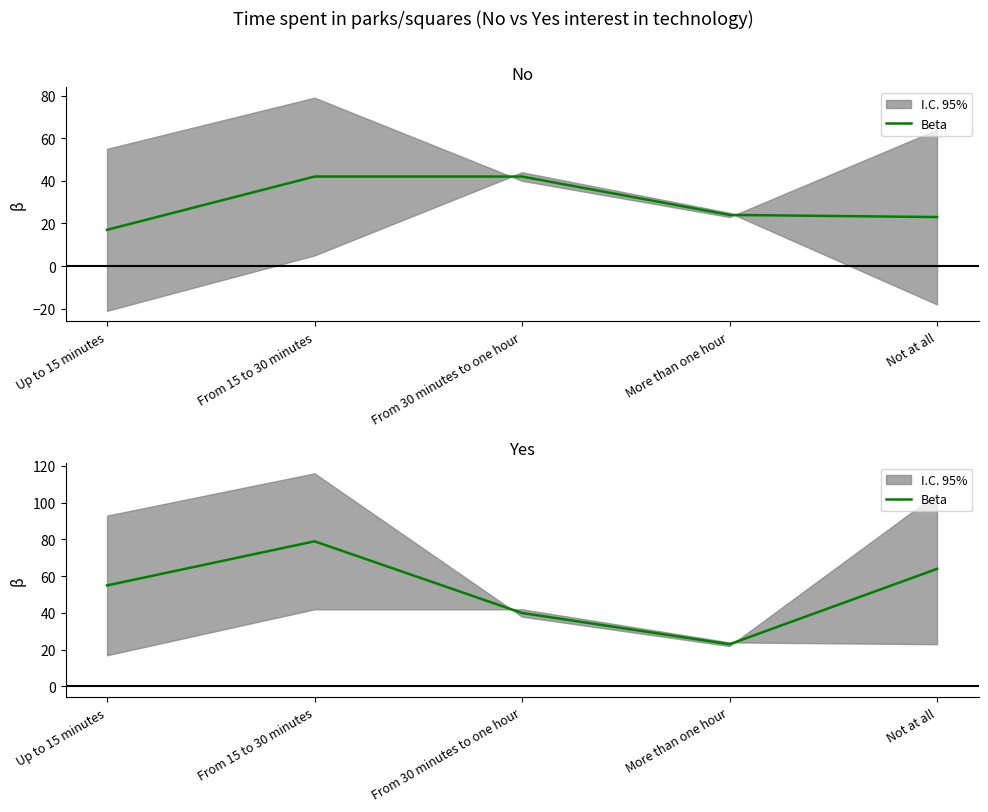

How many values are between 40 and 64?

3